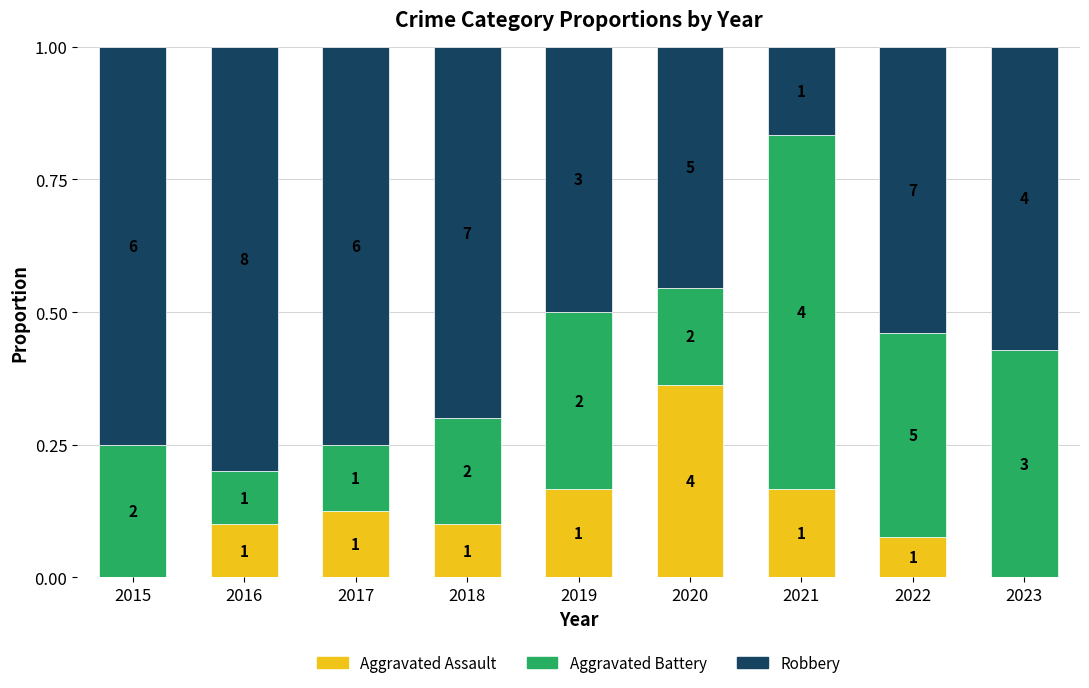

What are all the series names shown in the legend?

Aggravated Assault, Aggravated Battery, Robbery